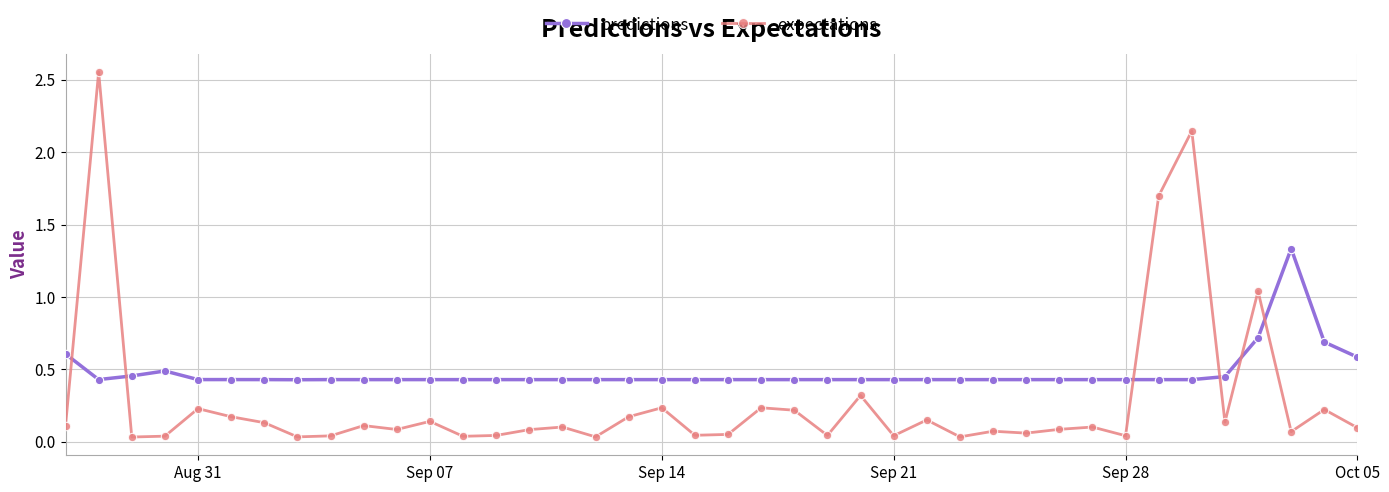

List the series in order of their overall mean, highest first.

predictions, expectations